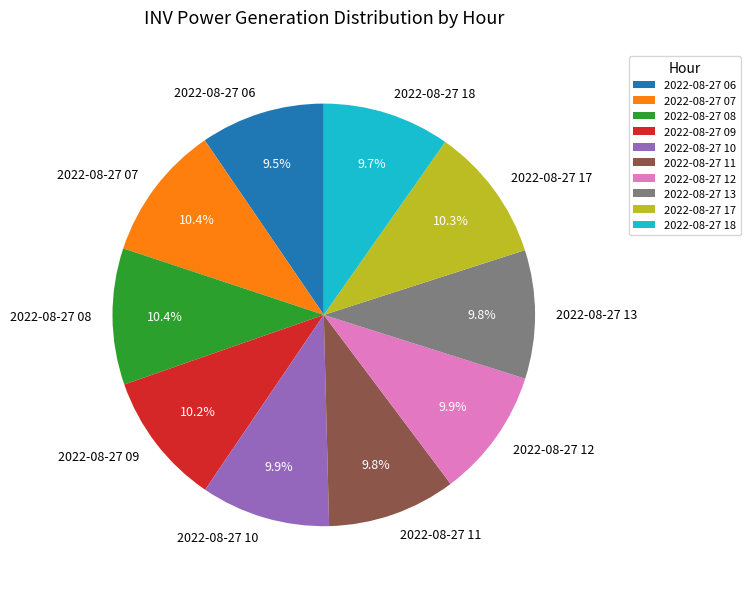

Approximately how many times larger is the value at 2022-08-27 12 compared to 2022-08-27 17?

1.0